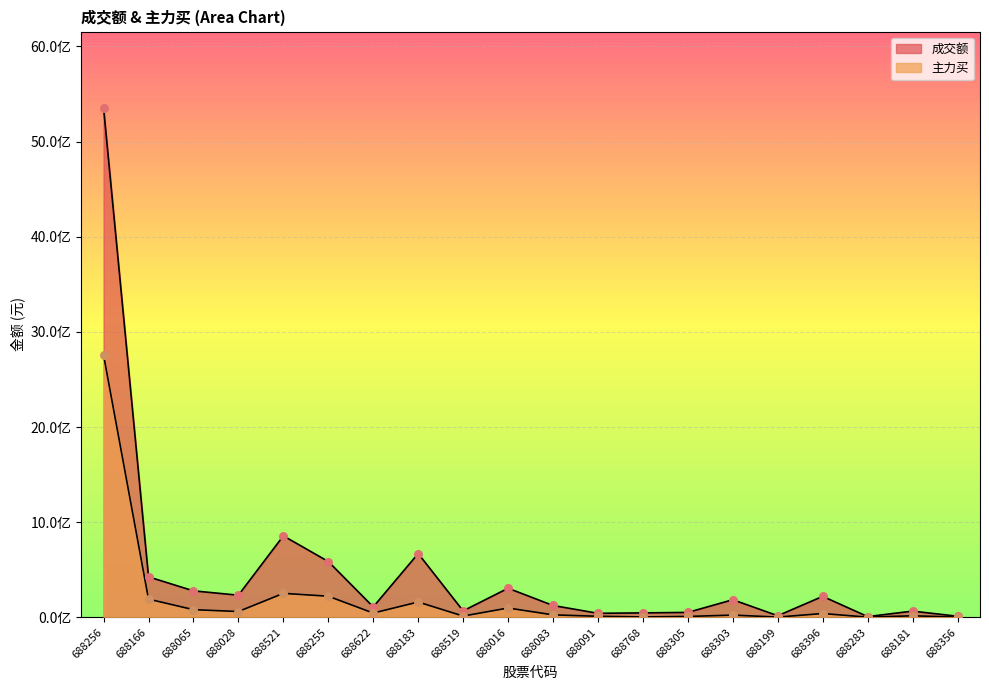

What is the total value across all series at 688356?

13637360